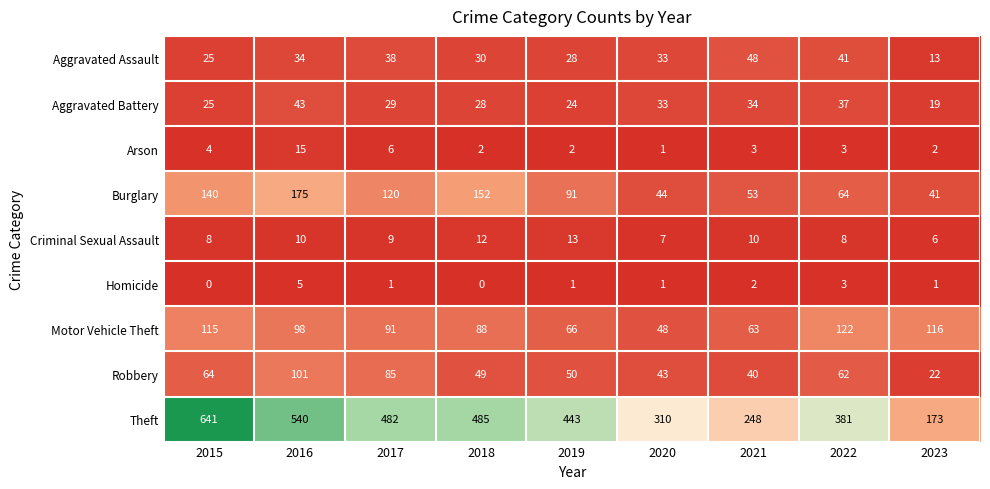

Which category has the highest value in the Robbery series?

2016